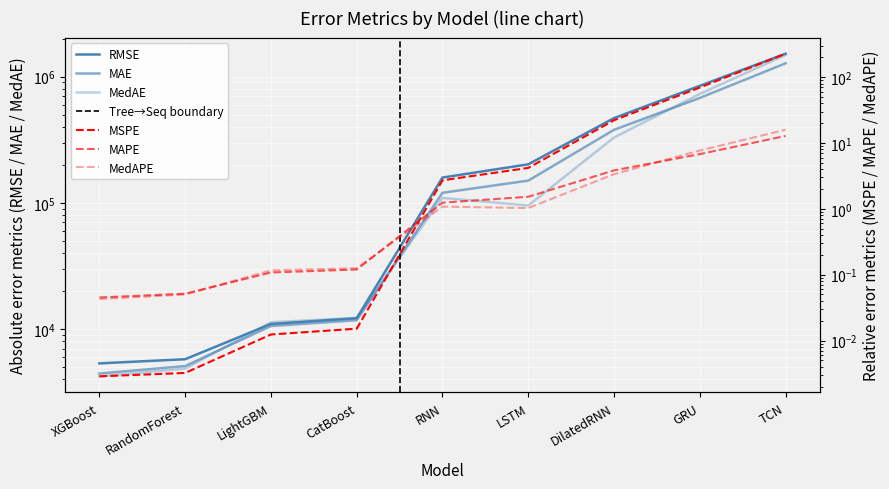

At how many categories does at least one series exceed 1483721?

1